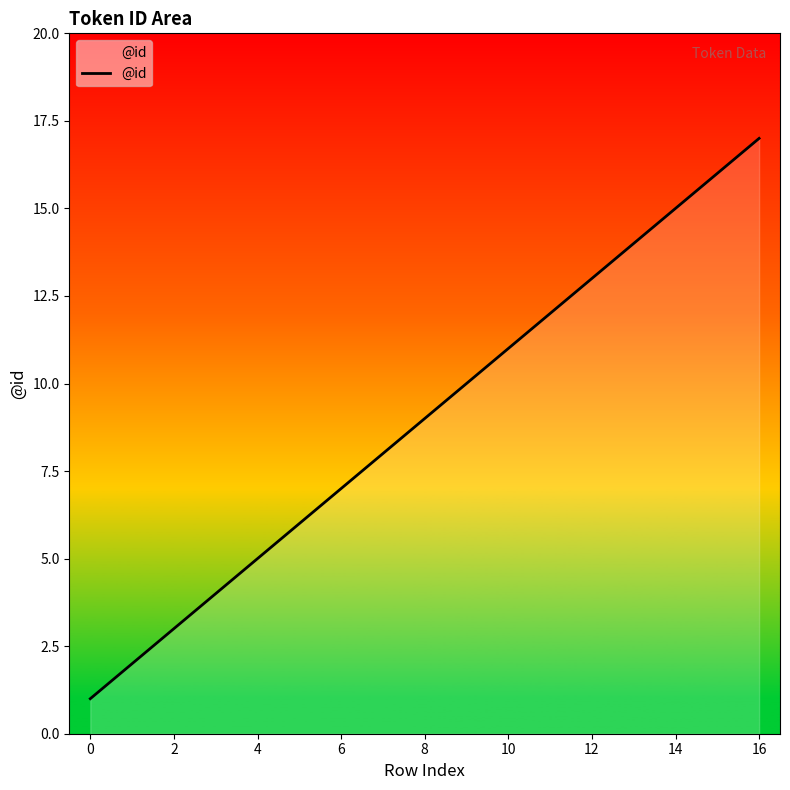

Reading left to right, transcribe all the data shown in this chart.

1	2	3	4	5	6	7	8	9	10	11	12	13	14	15	16	17